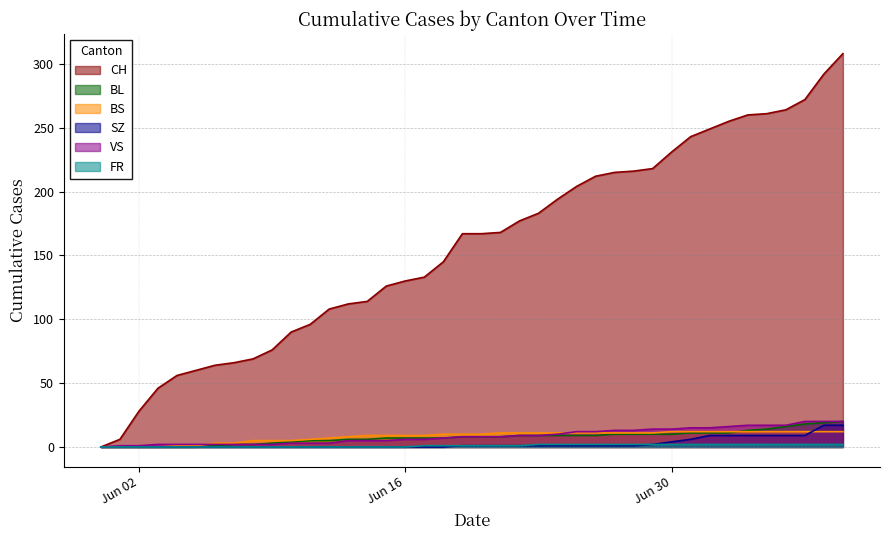

Which series has the largest total across all categories?

CH